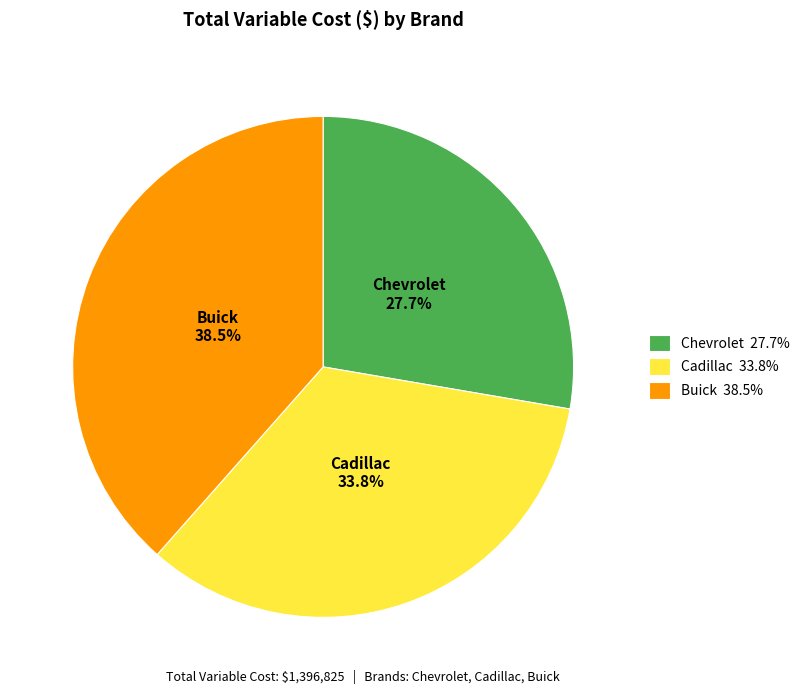

What percentage is NOT represented by Cadillac?

66.2%